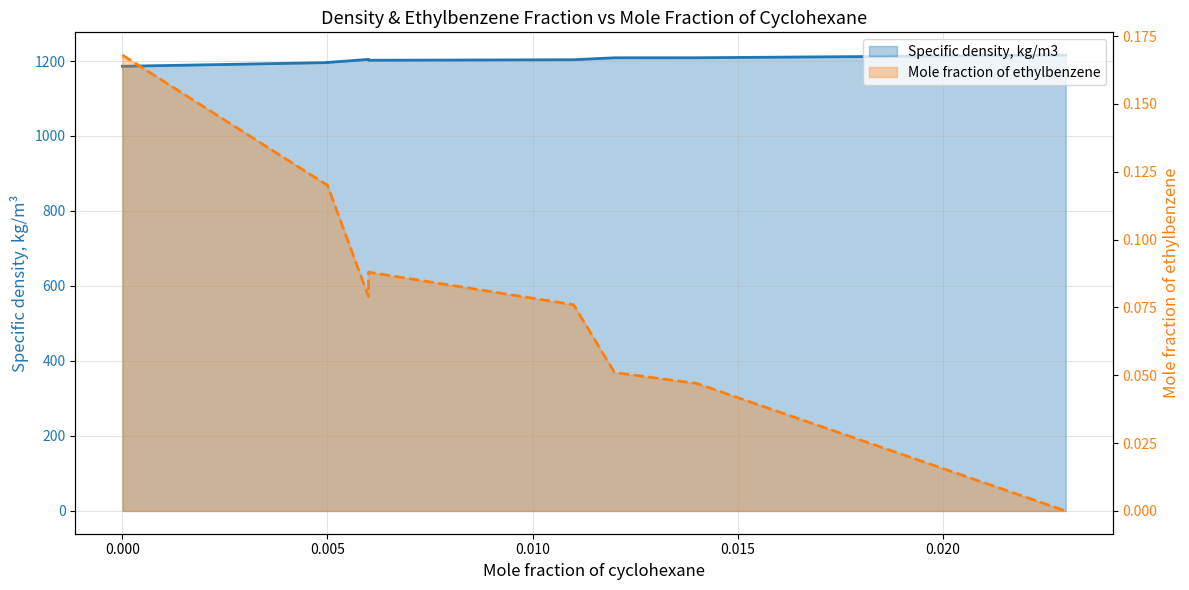

Is the value of Specific density, kg/m3 at 0.023 greater than the value of Mole fraction of ethylbenzene at 0.005?

Yes